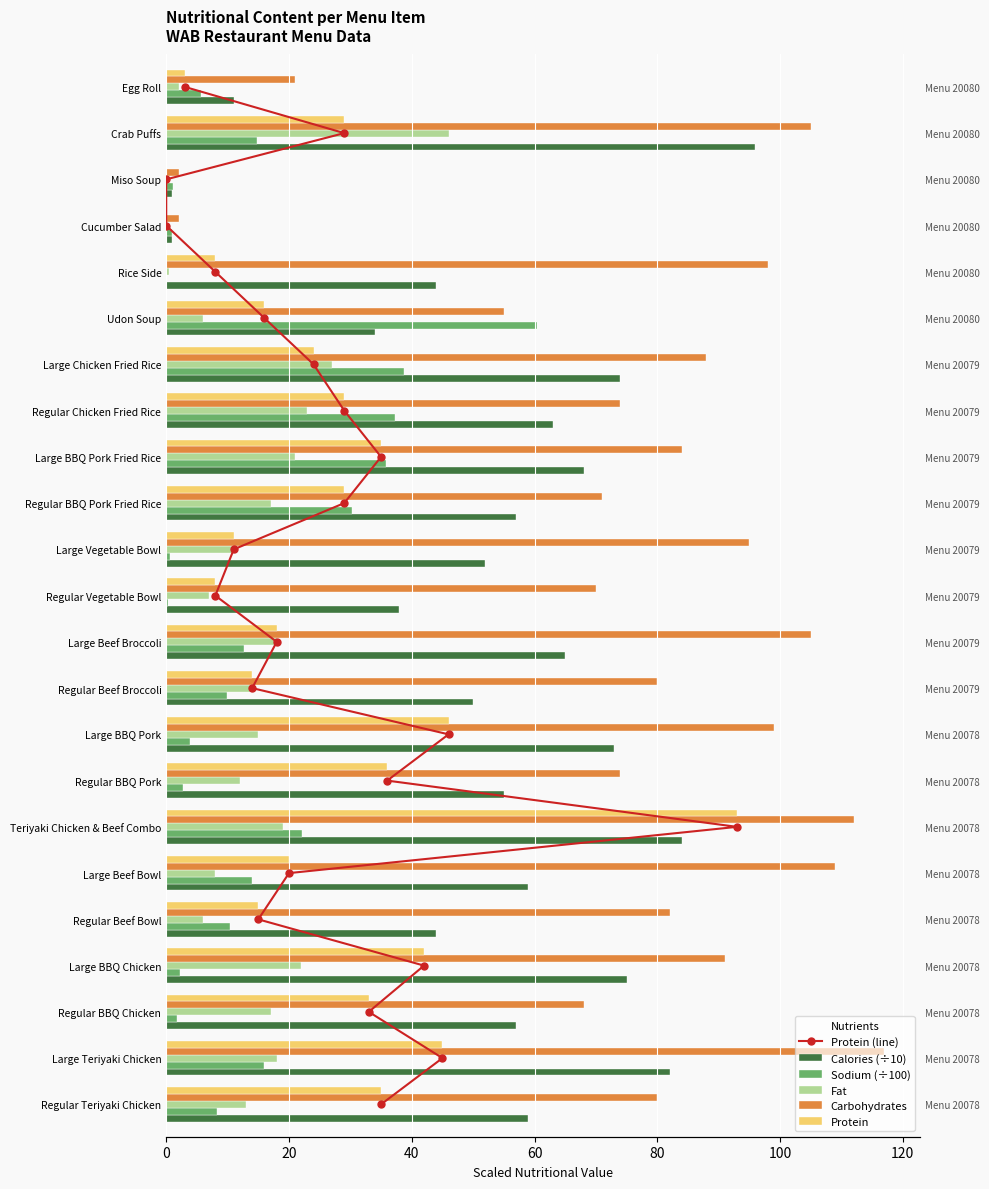

What is the difference between the second highest and second lowest values in the Fat series?

27.0